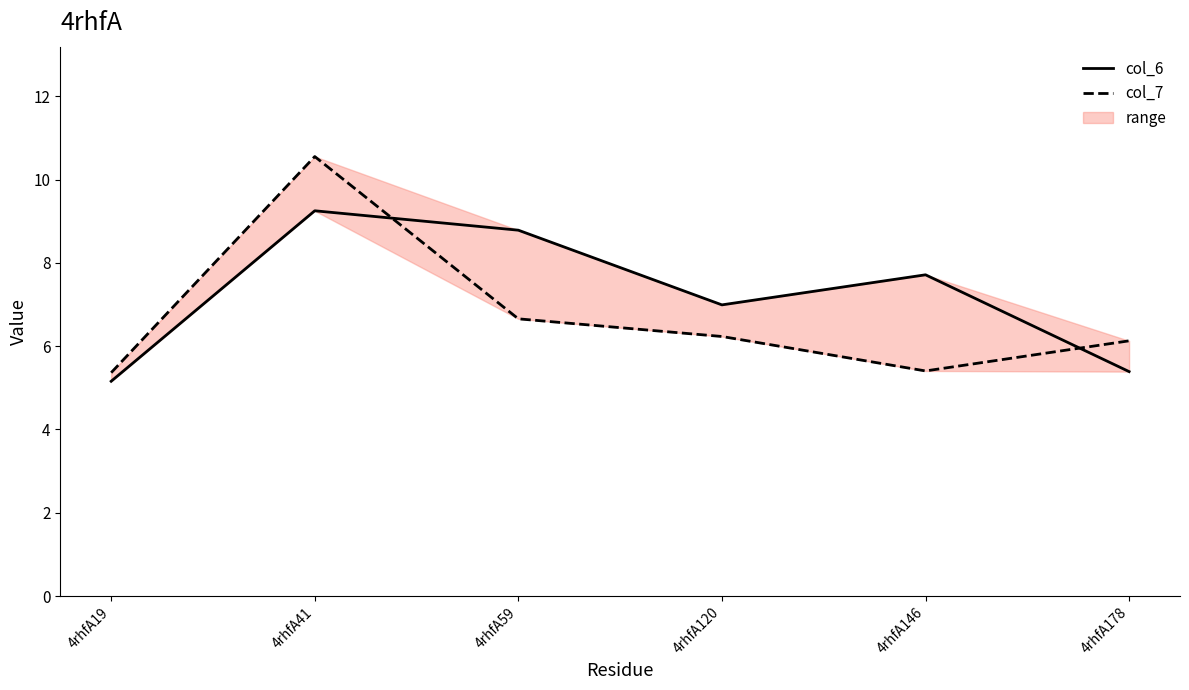

Which has a higher value, 4rhfA146 or 4rhfA41?

4rhfA41